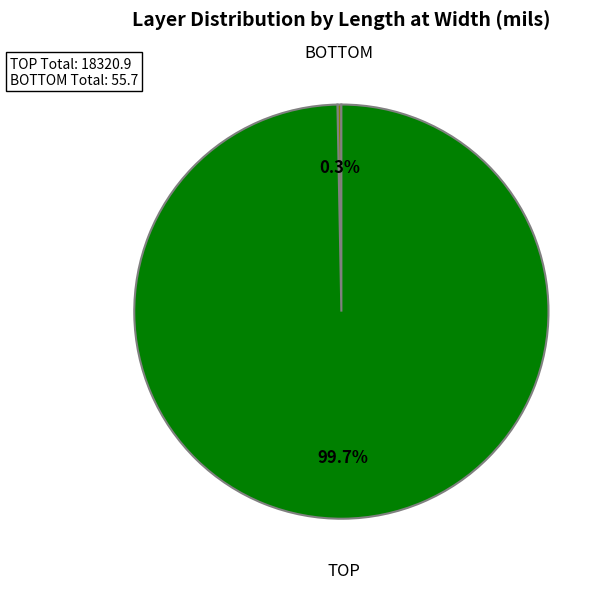

Is there any slice that represents more than half of the pie?

Yes